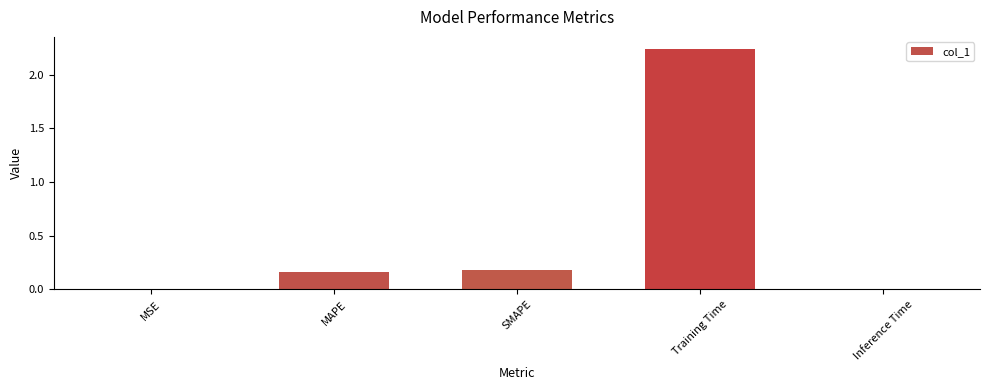

Which category has the highest value across all series?

Training Time